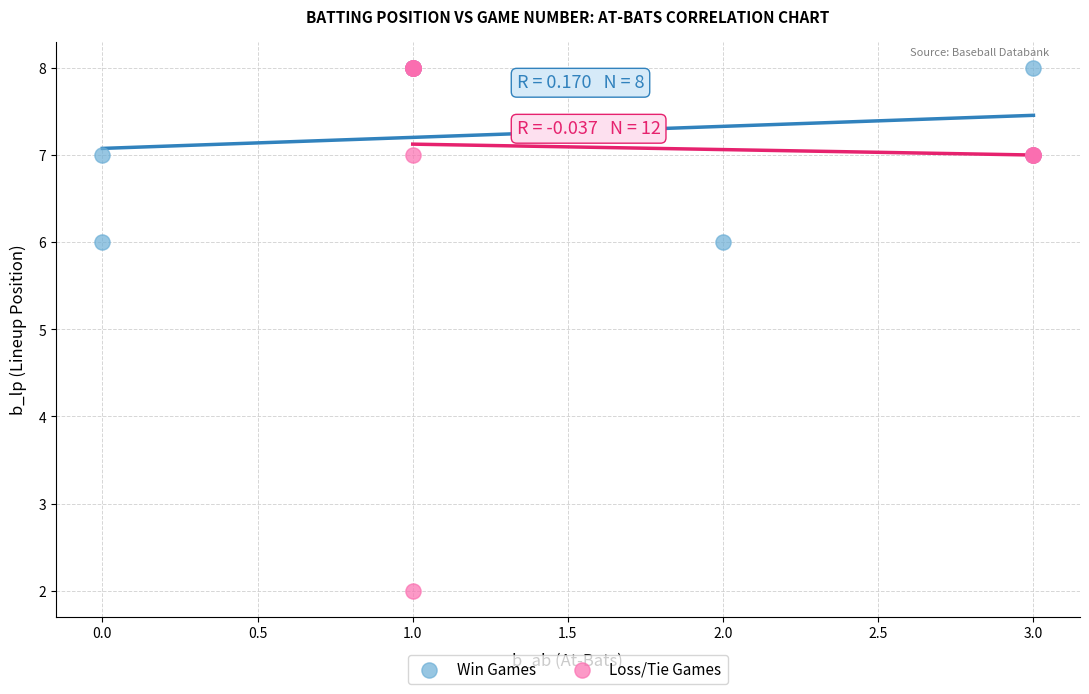

Which series has the largest Y range (max minus min)?

Loss/Tie Games